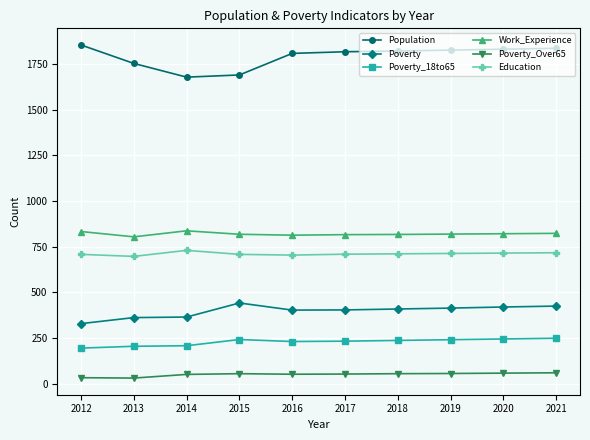

Which category has the highest value in the Population series?

2012